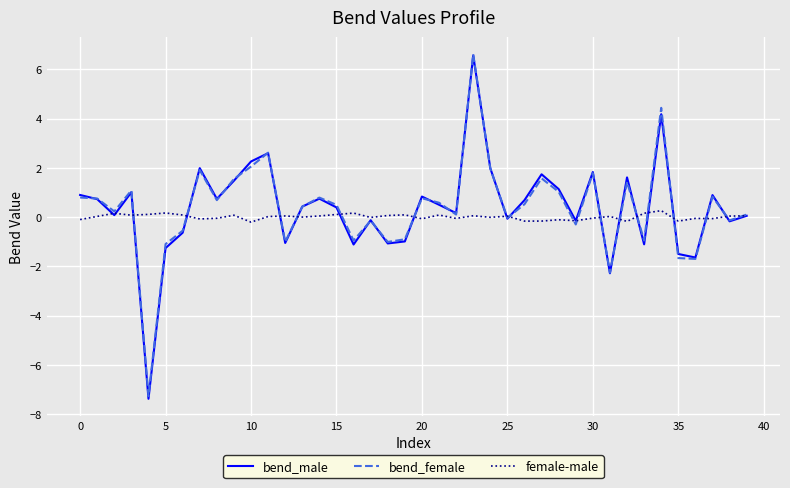

How many lines are shown in the chart?

3